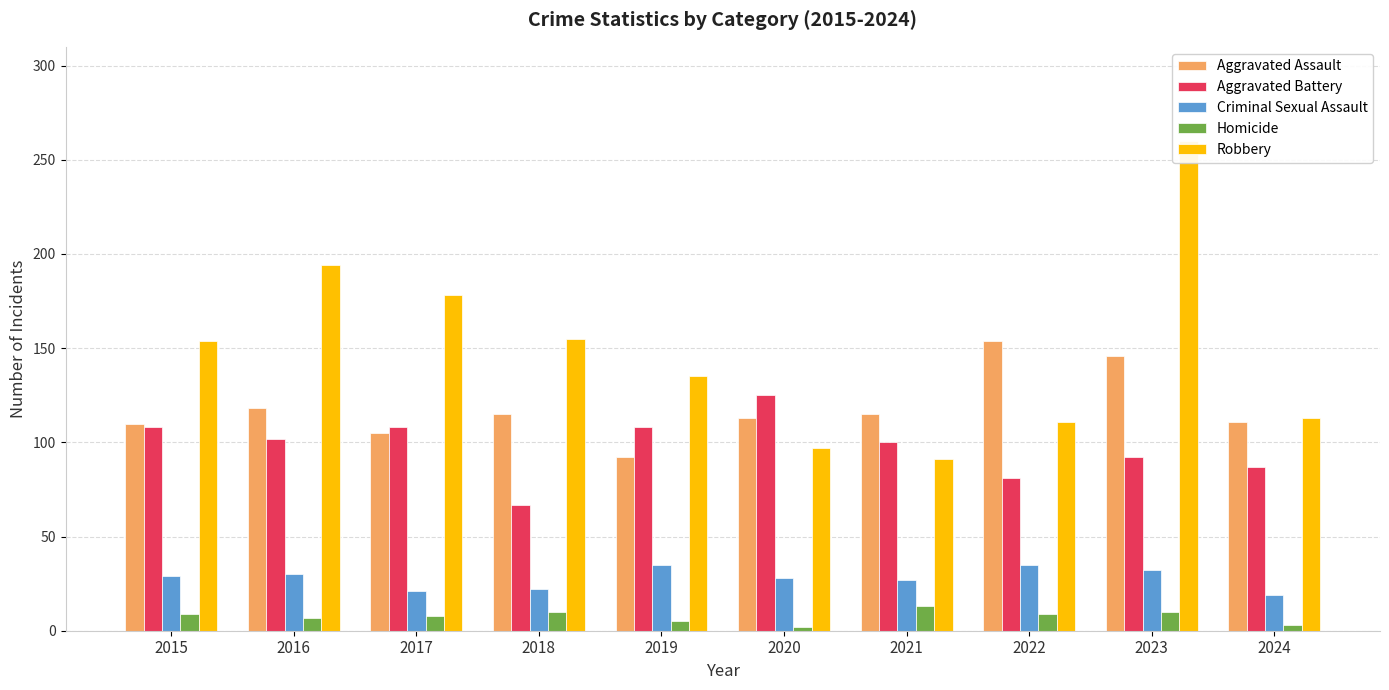

What is the value of the Criminal Sexual Assault bar at the 5th from the left?

35